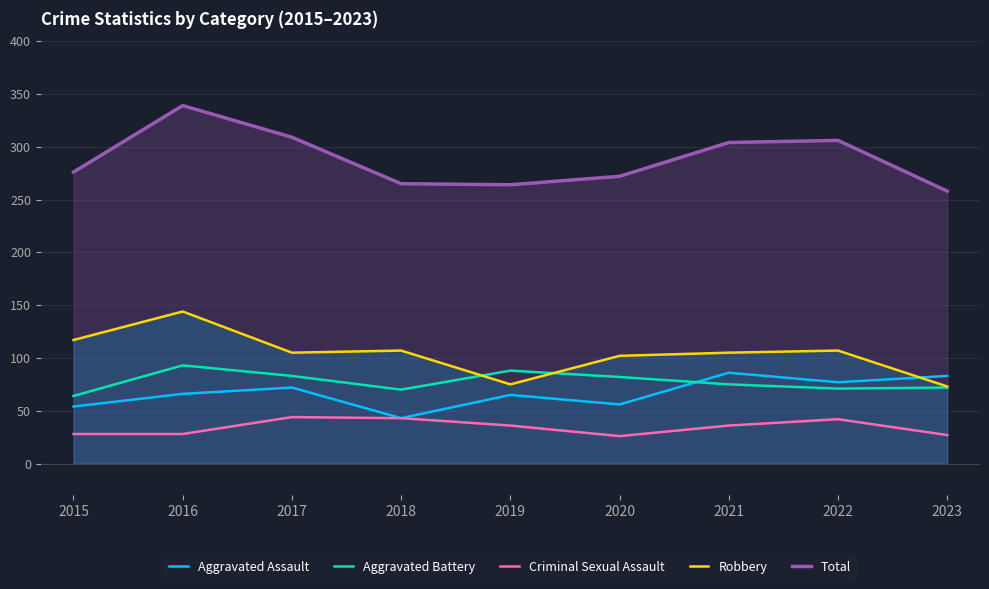

Which category has the highest value in the Robbery series?

2016